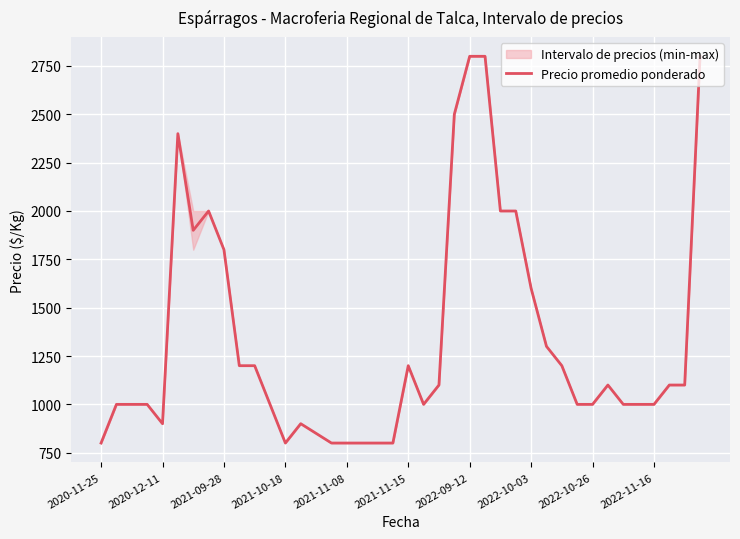

What is the maximum value for Precio promedio ponderado?

2800